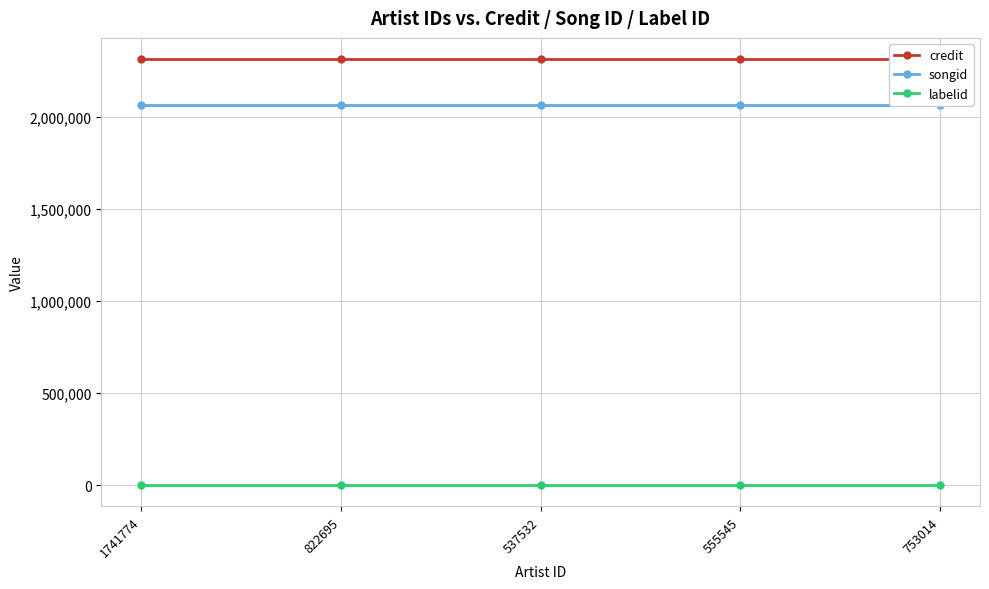

Between 1741774 and 537532, which series saw the biggest shift?

credit